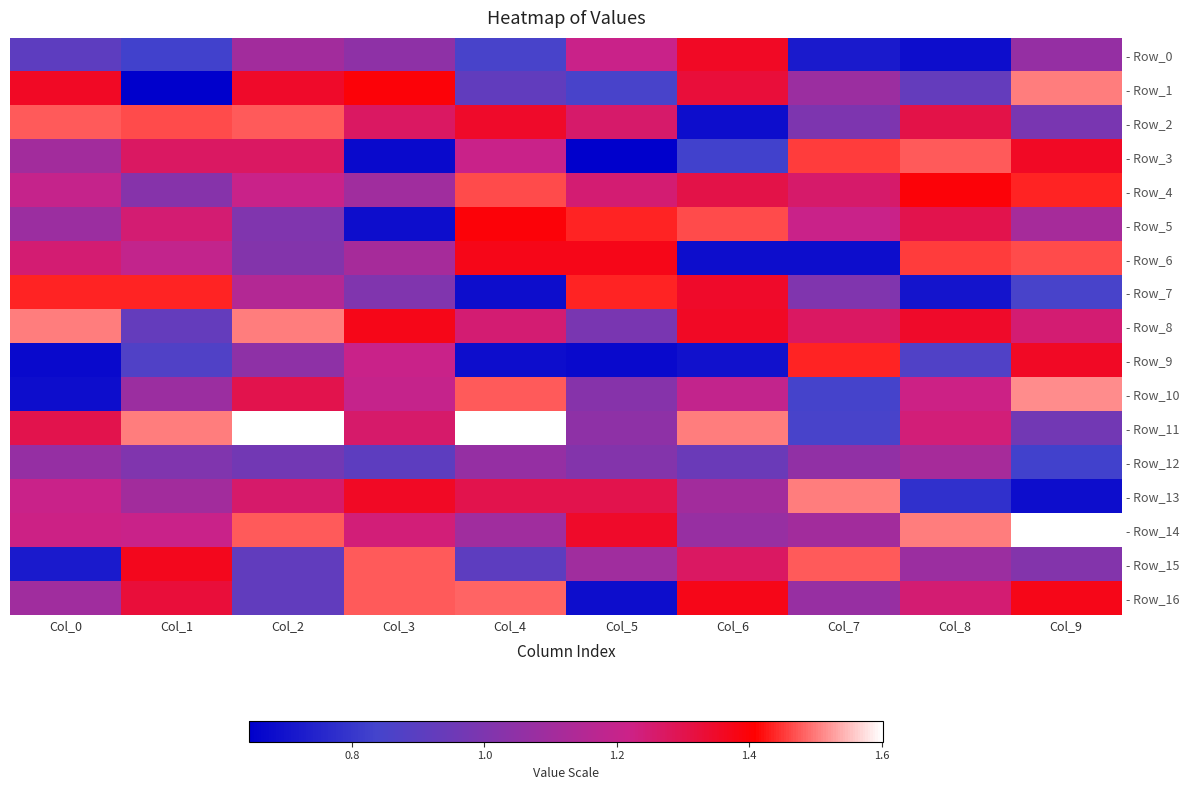

Which series has the widest spread of values?

- Row_1